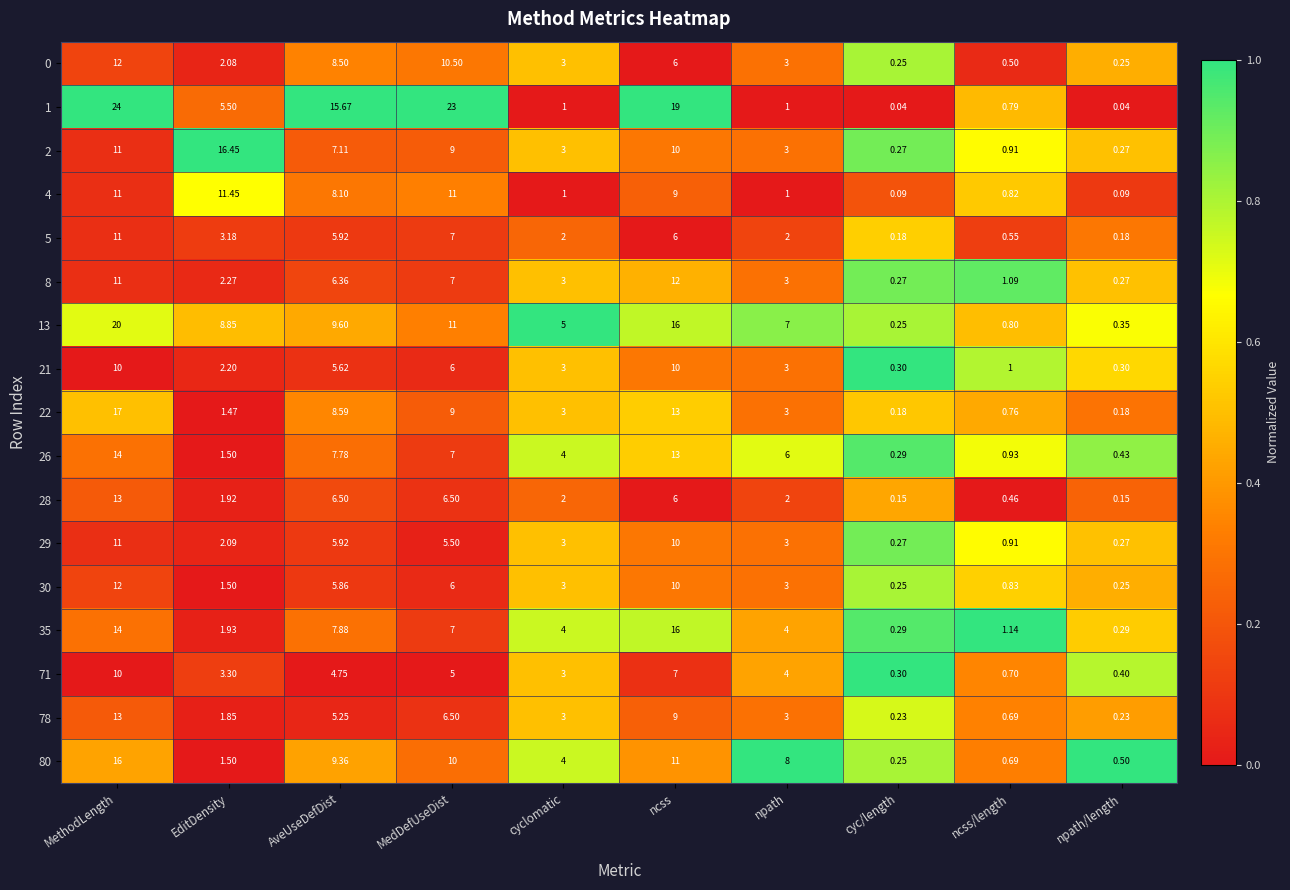

At which label does 2 reach its peak?

EditDensity